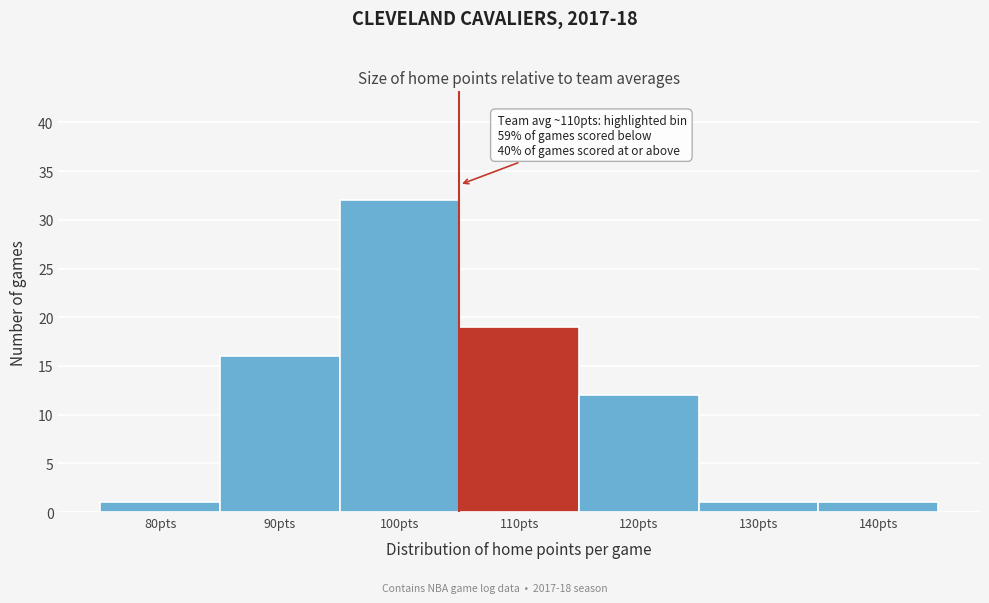

Reading left to right, what are all the values shown in this chart?

1	16	32	19	12	1	1